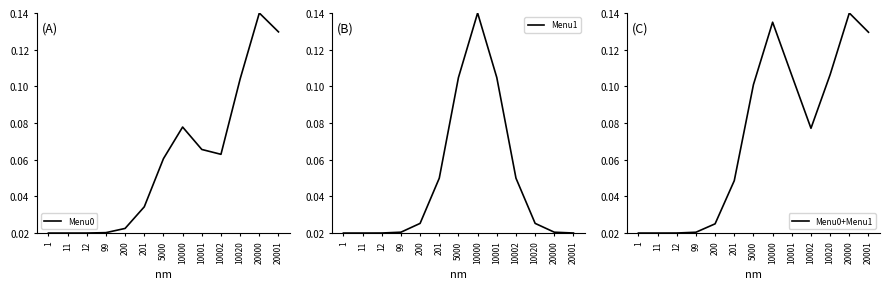

Between 200 and 10020, which series saw the biggest shift?

Menu0